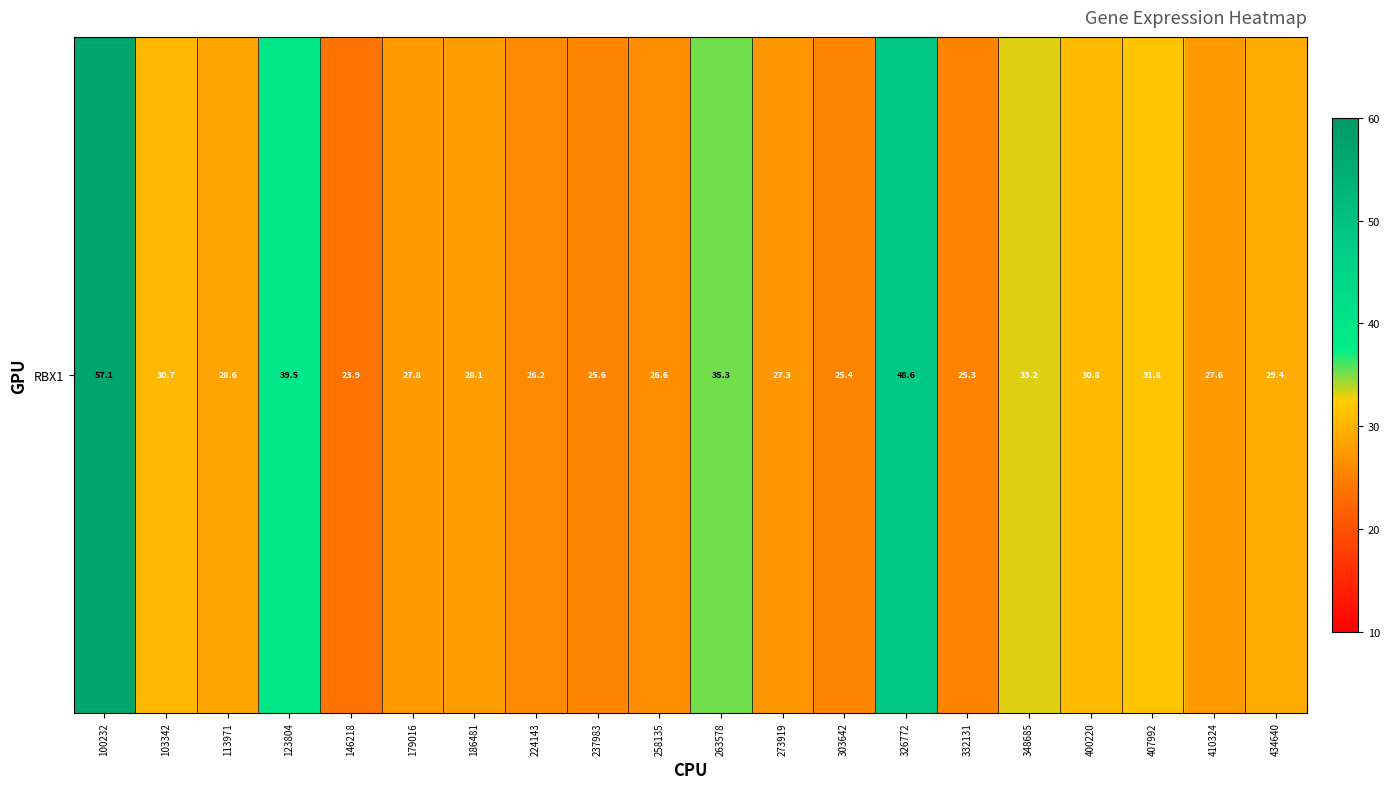

Between 273919 and 113971, which is larger?

113971